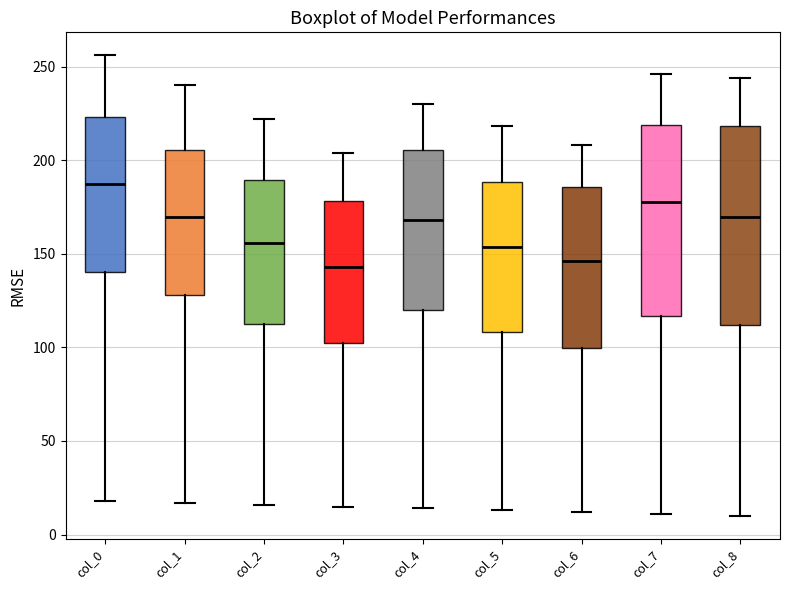

Where does the median line of the box for col_2 sit on the y-axis? The values are not printed on the chart, so give them approximately, as read against the axis.

155